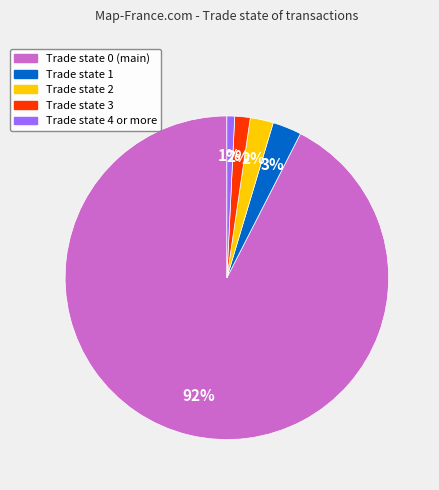

Is there a majority slice in this chart?

Yes